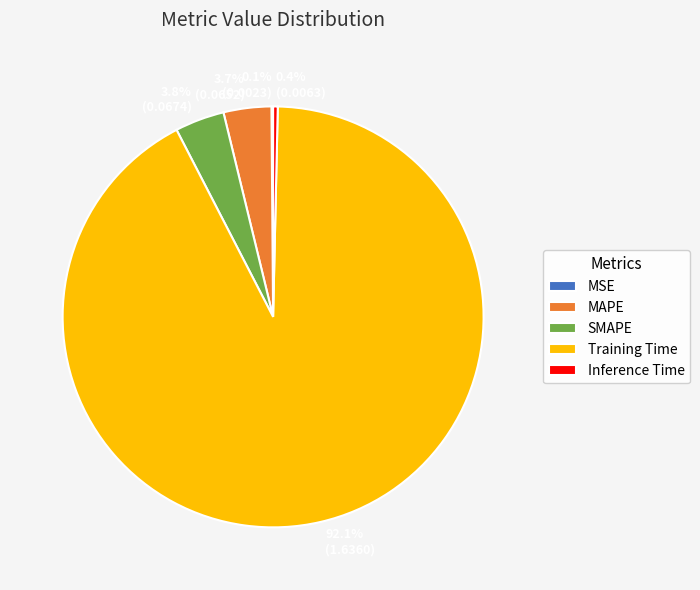

What percentage is NOT represented by MAPE?

96.3%